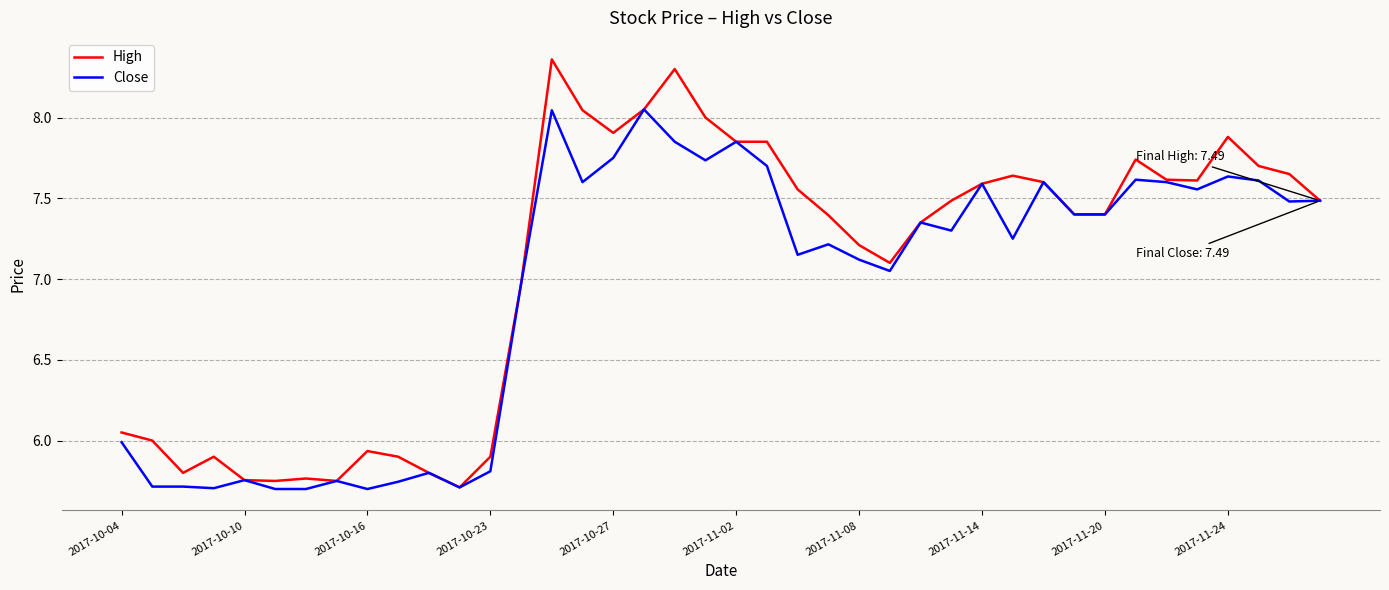

Rank the series by their maximum value, from lowest to highest.

Close, High